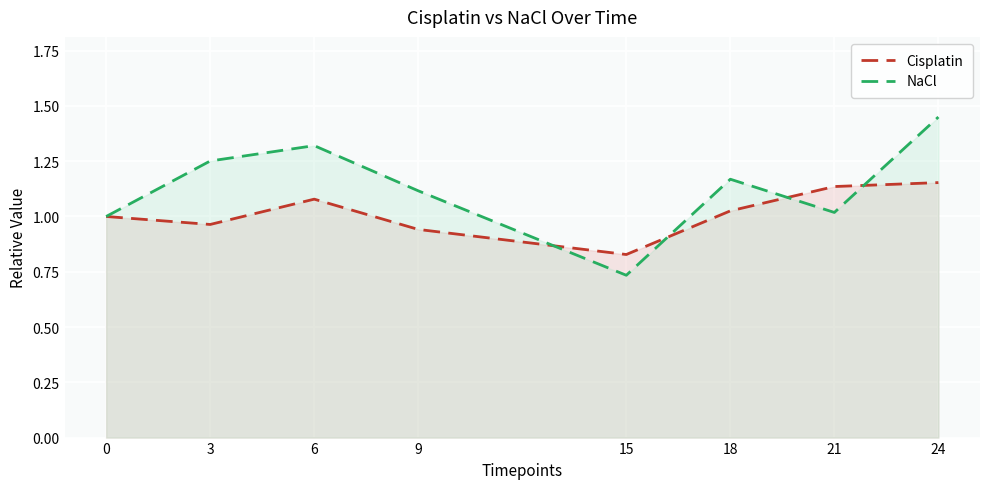

How many lines are shown in the chart?

2